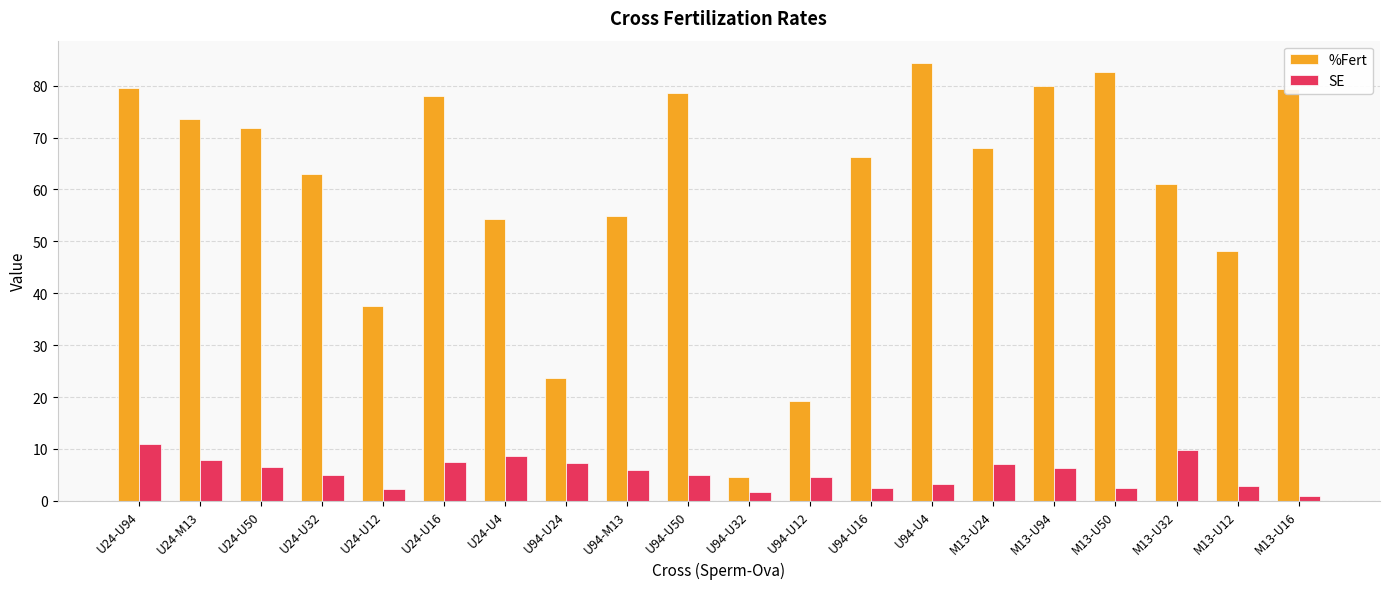

Which category has the highest value in the %Fert series?

U94-U4